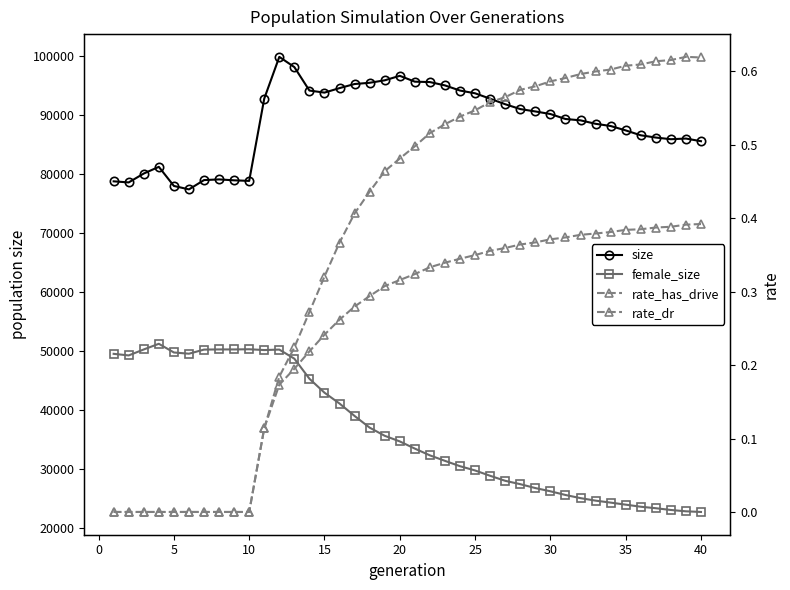

What is the spread (max minus min) of values at 30?

79111.0